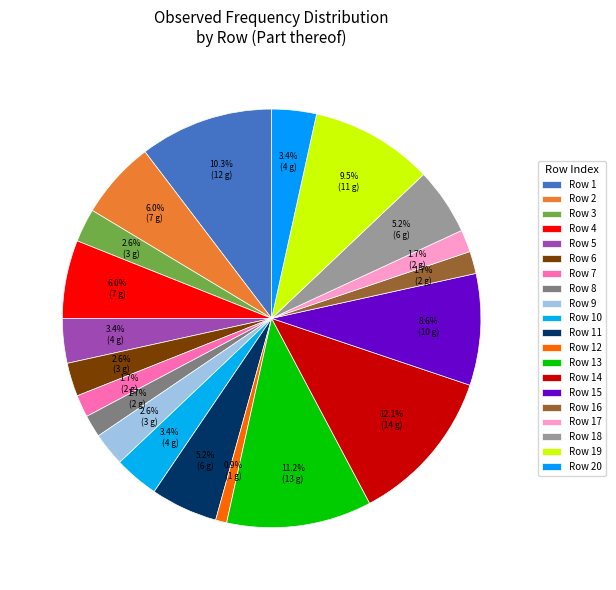

To the nearest percent, what is the average slice percentage?

5%